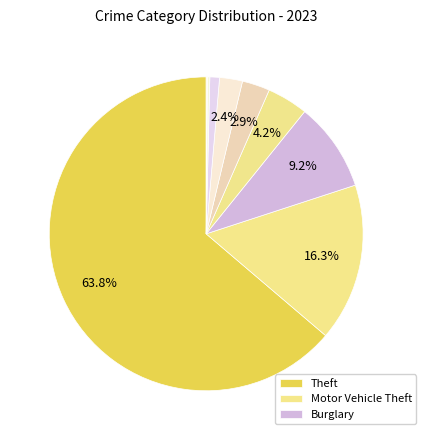

To the nearest percent, what is the average slice percentage?

11%